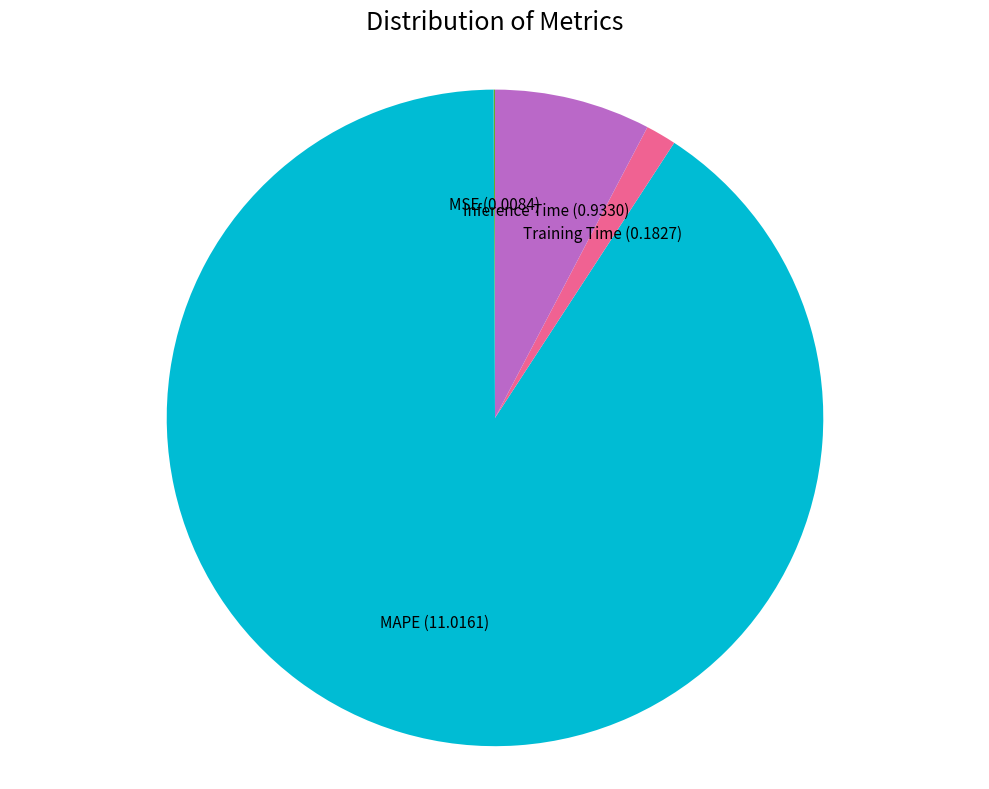

Is it true that Training Time is 7% of the pie?

False